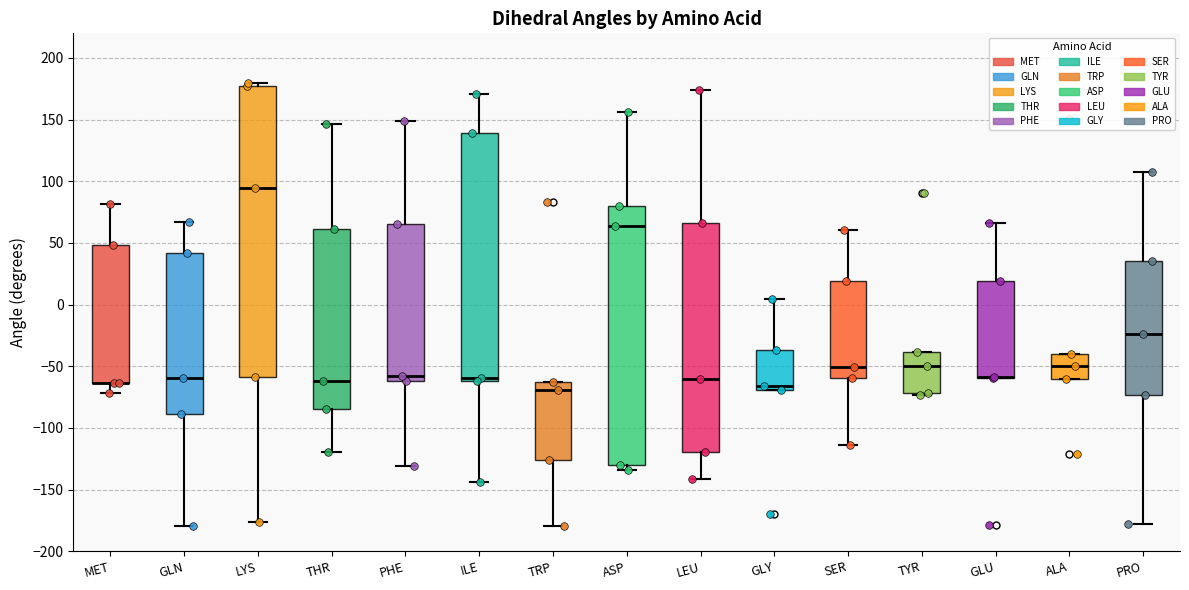

Reading left to right, transcribe this box plot: for each box, give where its median line is, the range the box spans, and where its two whiskers end, as read against the y-axis. The values are not printed on the chart, so give them approximately, as read against the axis.

MET: median -65 (drawn on the box's lower edge), box -65 to 50, whiskers -70 to 80
GLN: median -60, box -90 to 40, whiskers -180 to 65
LYS: median 95, box -60 to 175, whiskers -175 to 180
THR: median -60, box -85 to 60, whiskers -120 to 145
PHE: median -60 (just above the box's lower edge), box -60 to 65, whiskers -130 to 150
ILE: median -60 (just above the box's lower edge), box -60 to 140, whiskers -145 to 170
TRP: median -70, box -125 to -65, whiskers -180 to -65
ASP: median 65, box -130 to 80, whiskers -135 to 155
LEU: median -60, box -120 to 65, whiskers -140 to 175
GLY: median -65, box -70 to -35, whiskers -70 to 5
SER: median -50, box -60 to 20, whiskers -115 to 60
TYR: median -50, box -70 to -40, whiskers -75 to -40
GLU: median -60 (drawn on the box's lower edge), box -60 to 20, whiskers -60 to 65
ALA: median -50, box -60 to -40, whiskers -60 to -40
PRO: median -25, box -75 to 35, whiskers -180 to 110